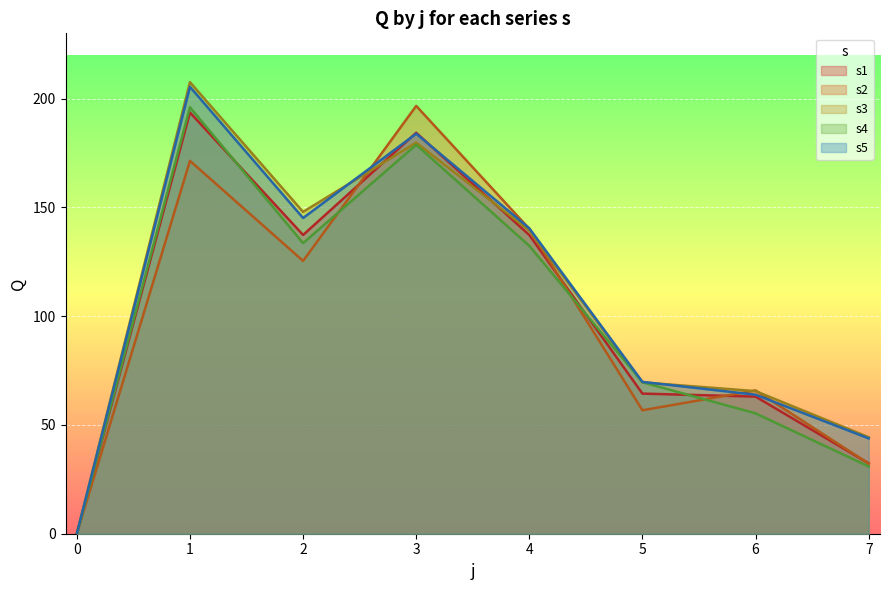

What is the sum of all s4 values?

796.5